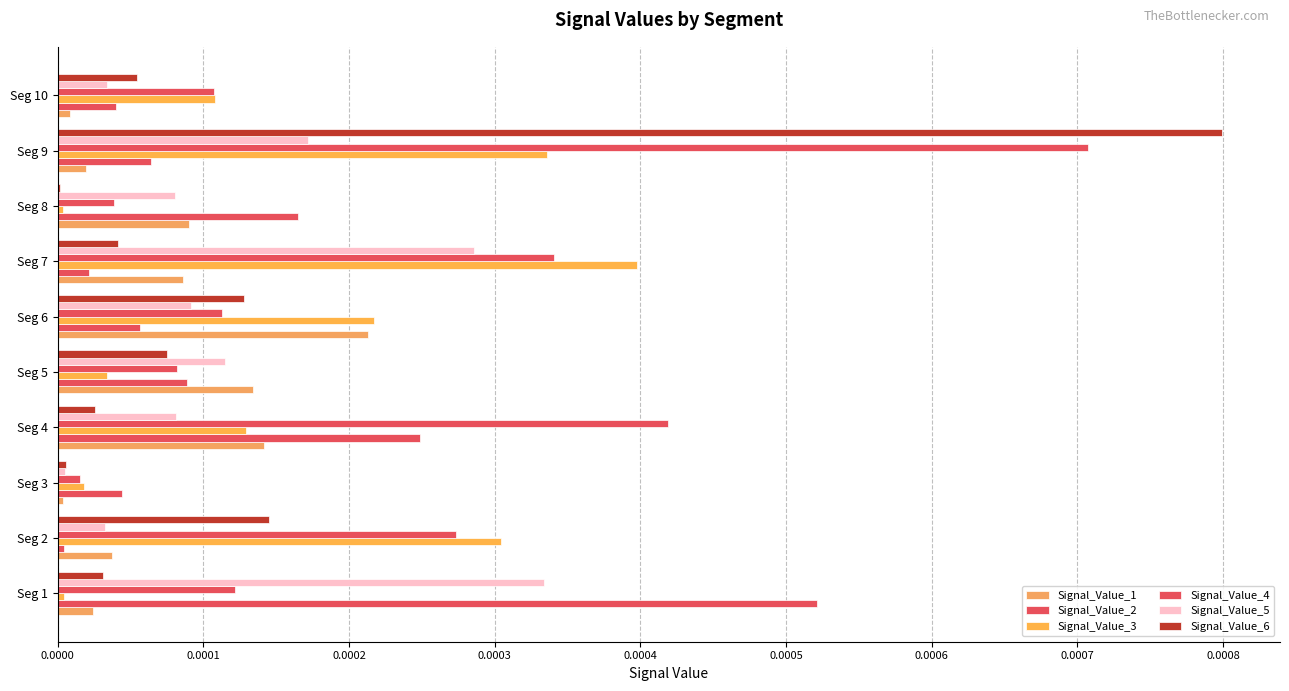

How many distinct data groups are displayed?

6